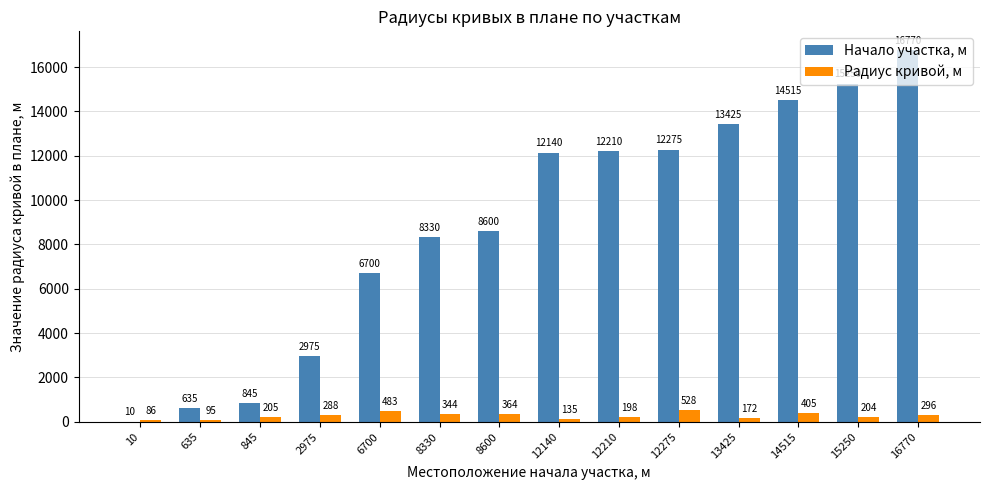

Which category has the highest value in the Радиус кривой, м series?

12275